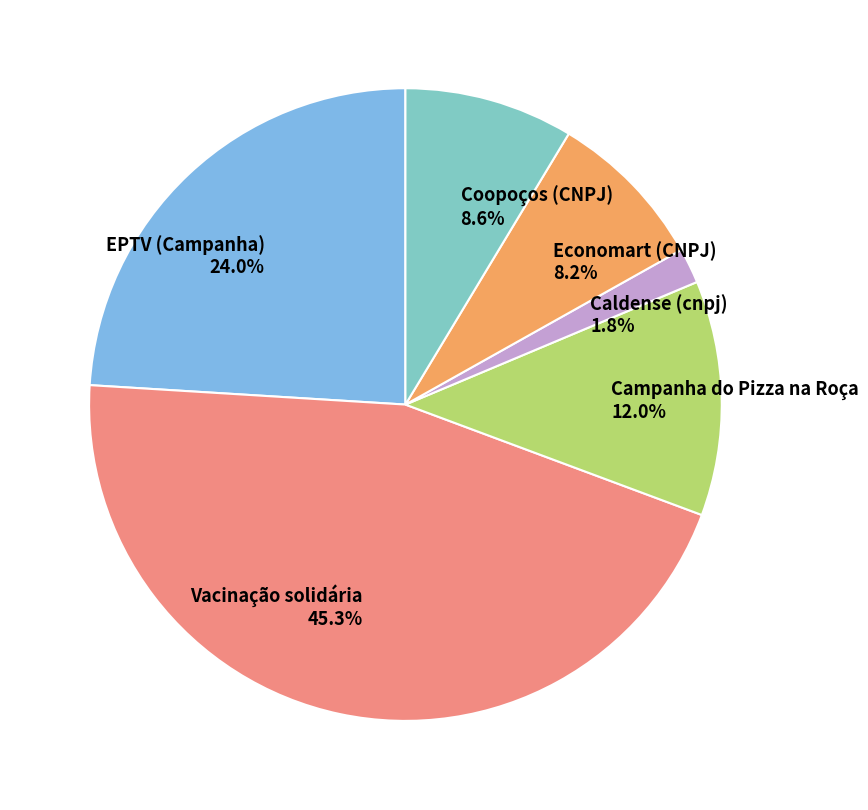

To the nearest percent, what portion does Economart (CNPJ) represent?

8%